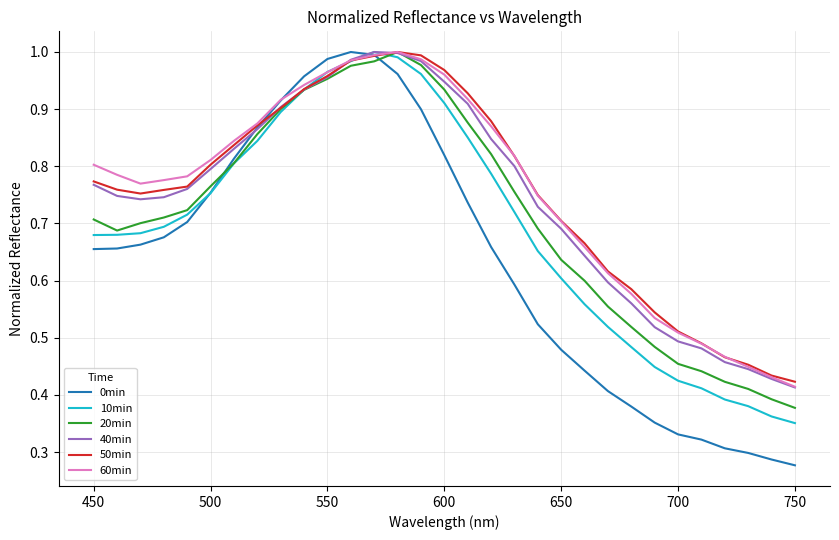

Which series has the widest spread of values?

0min